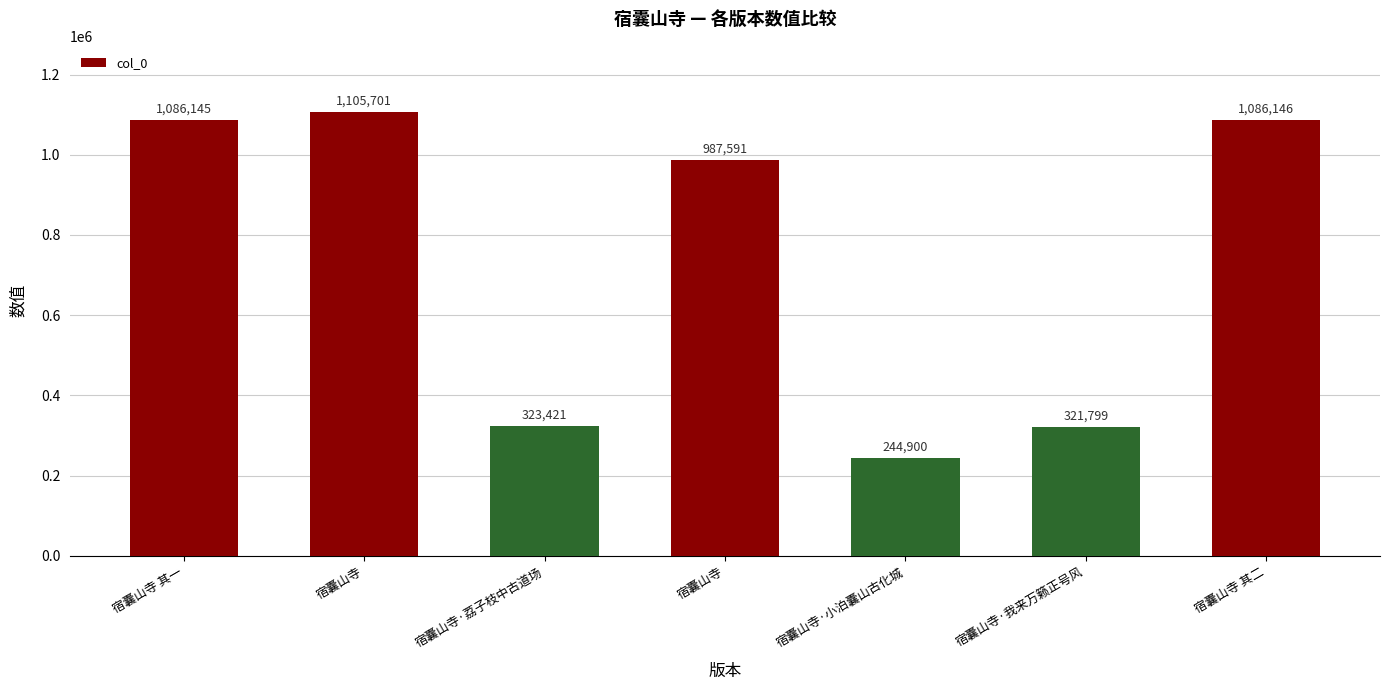

What is the difference between the second highest and minimum values?

841246